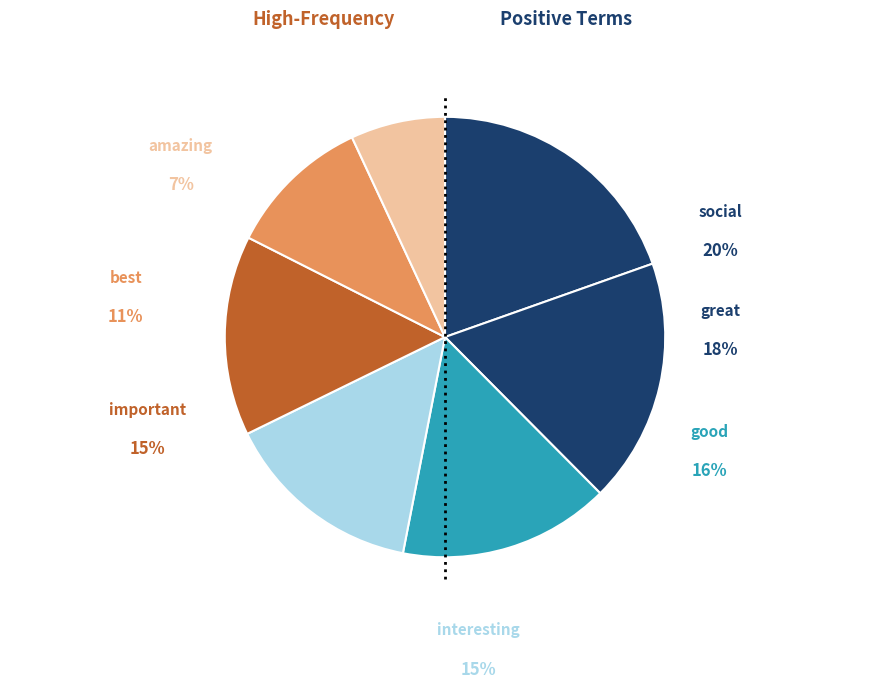

The interesting slice represents 6% of the pie. True or false?

False